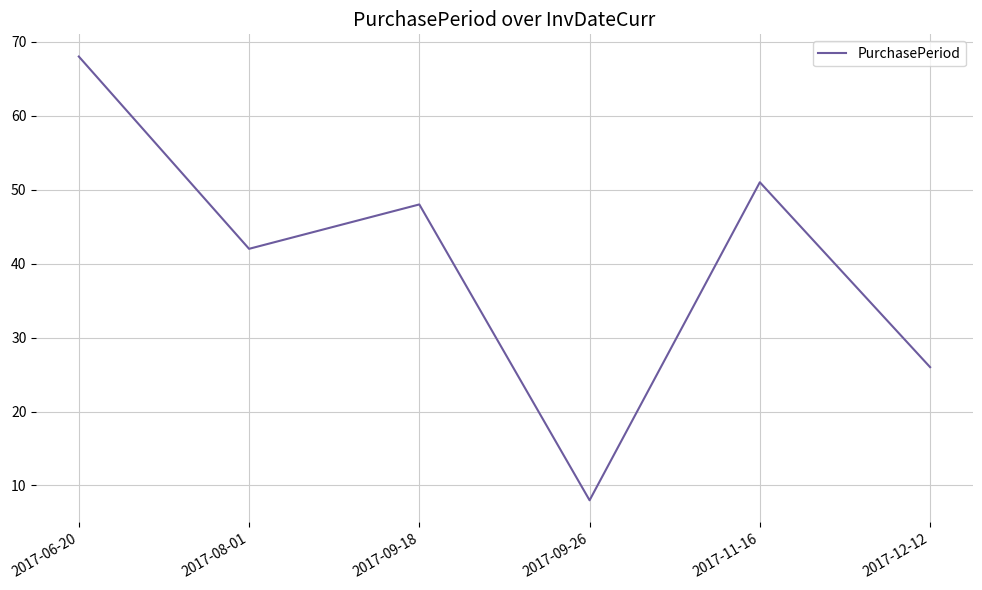

List the labels in order of value, smallest first.

2017-09-26, 2017-12-12, 2017-08-01, 2017-09-18, 2017-11-16, 2017-06-20